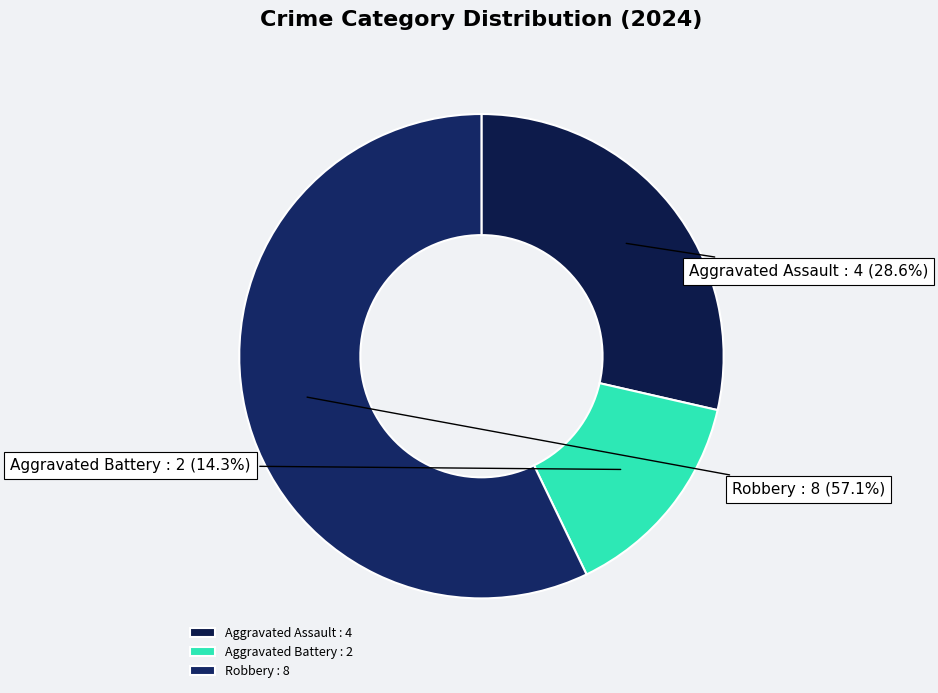

To the nearest percent, what is the combined percentage of Aggravated Battery and Robbery?

71%